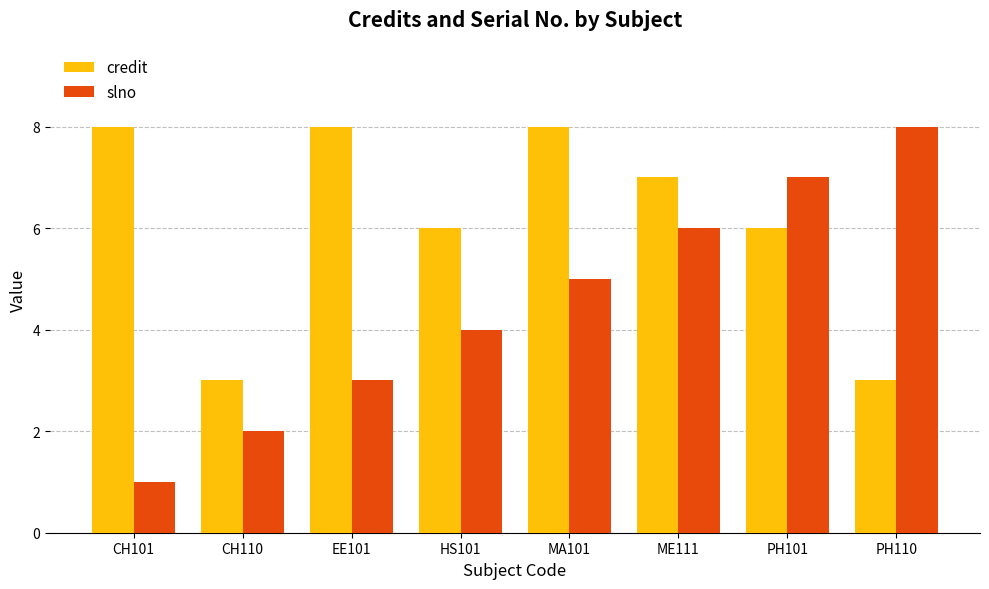

What is the total value across all series at CH110?

5